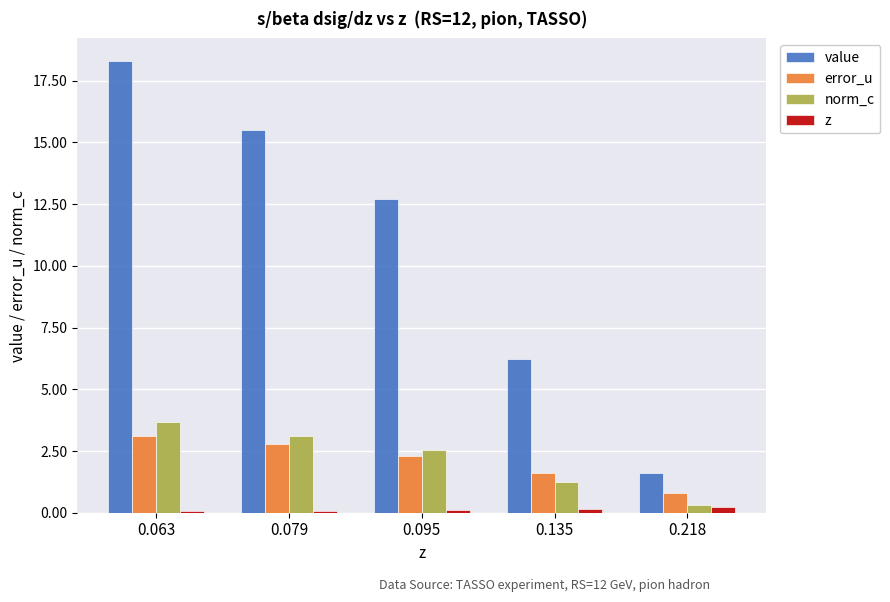

What is the maximum value shown in the chart?

18.3